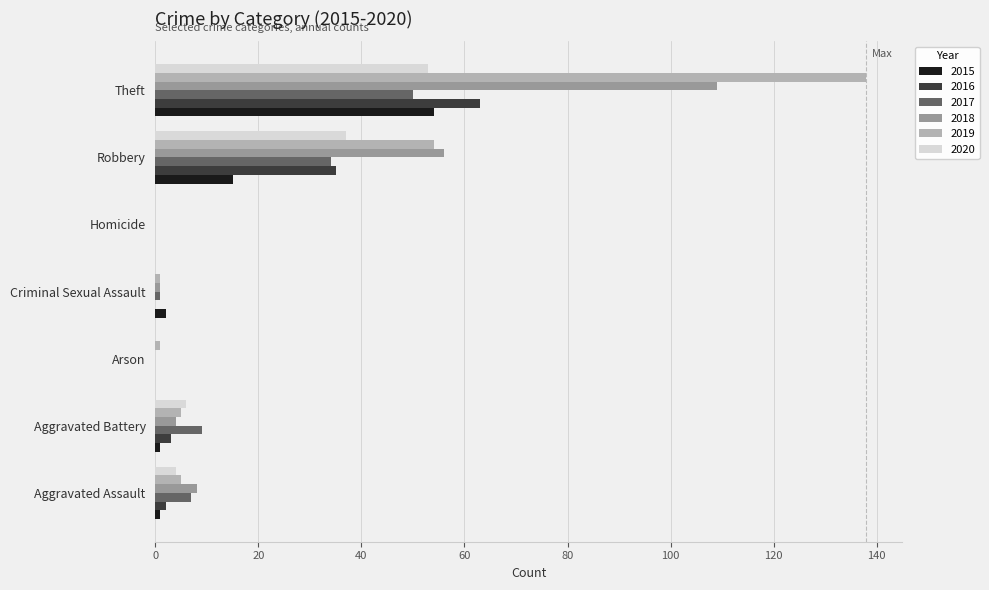

Where is 2017 nearest to the value 25?

Robbery